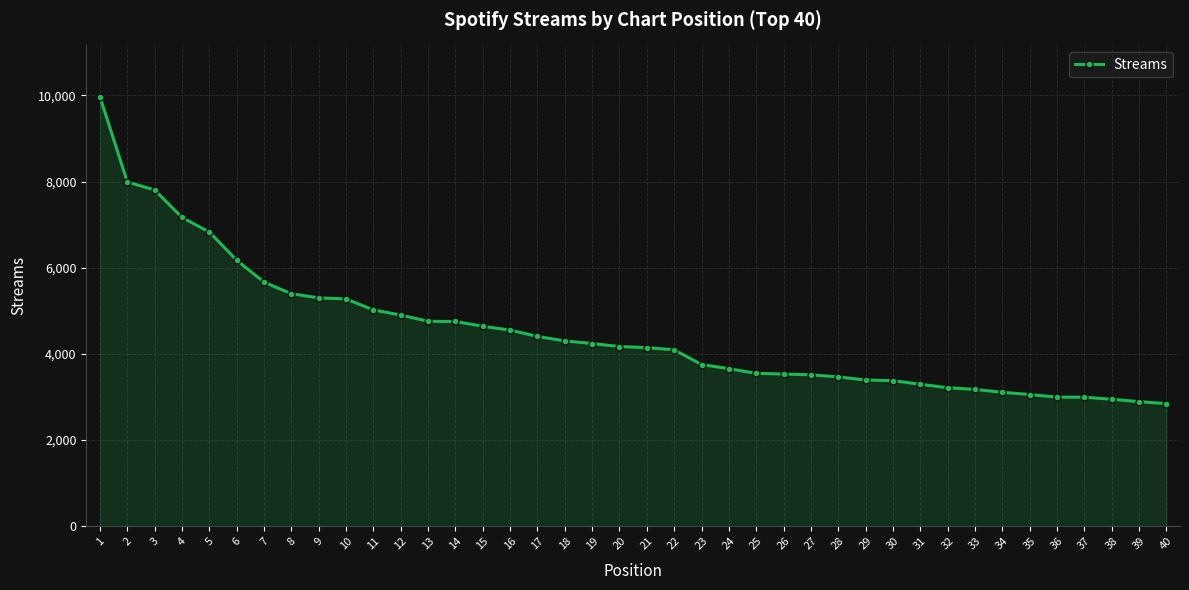

Is it true that the value at 35 is 3057?

True